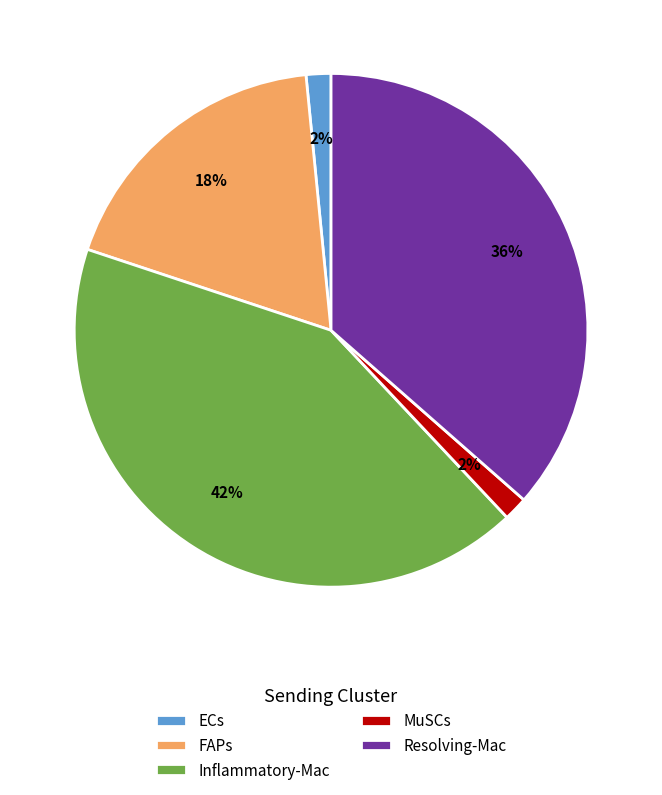

Does ECs account for over 50% of the chart?

No